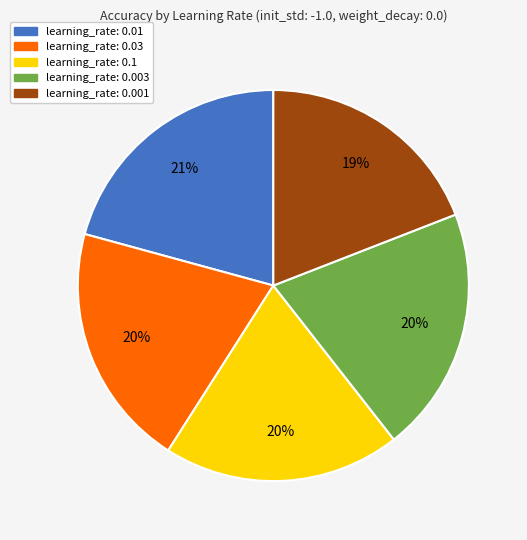

To the nearest percent, what is the average slice percentage?

20%